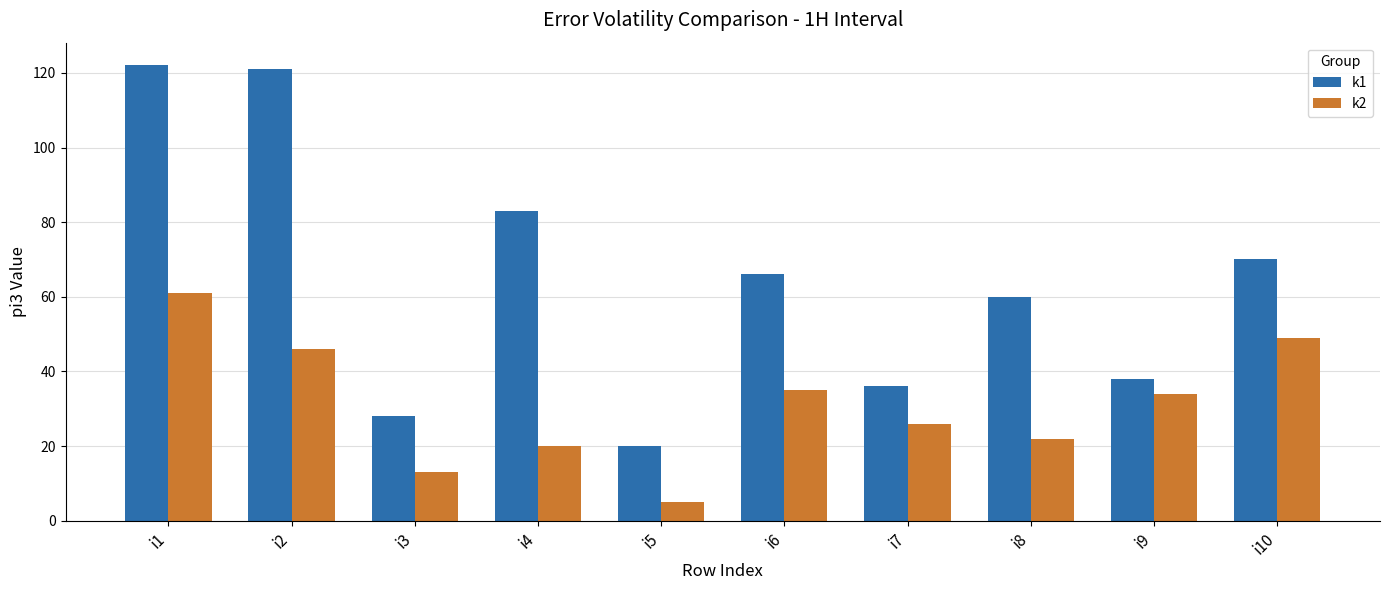

Which series changed the most between i5 and i7?

k2